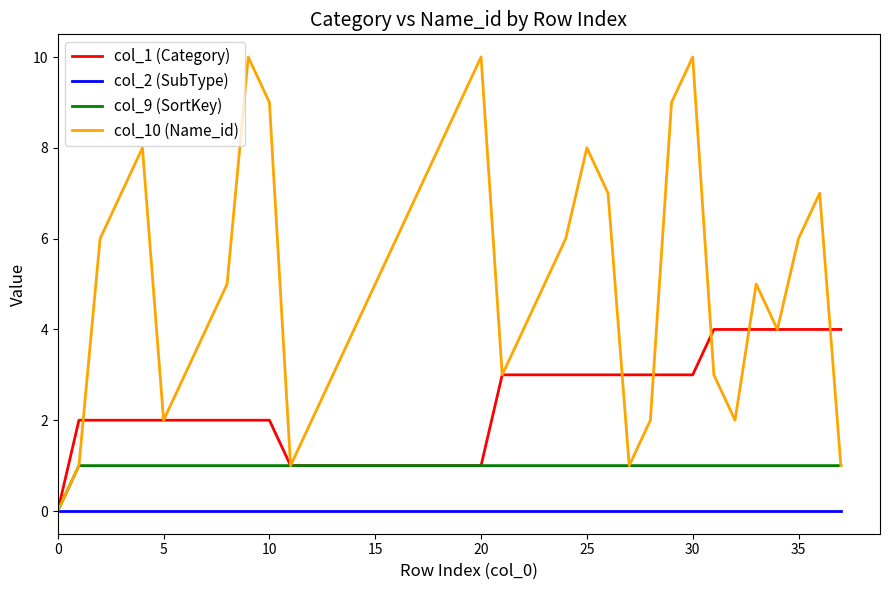

Count the col_10 (Name_id) values in the range 3 to 7.

20